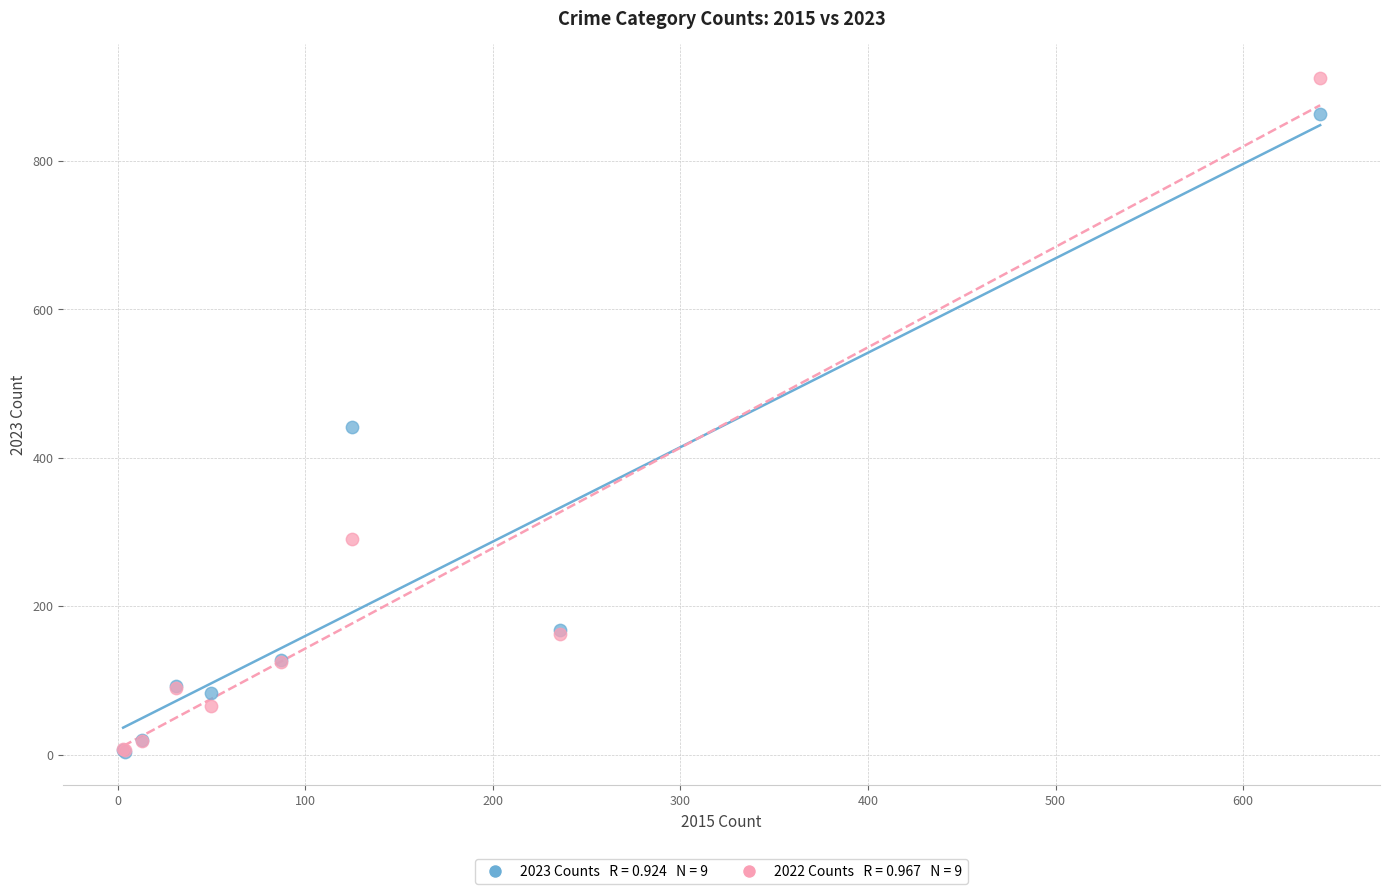

Across all series, what Y value is closest to 458?

442